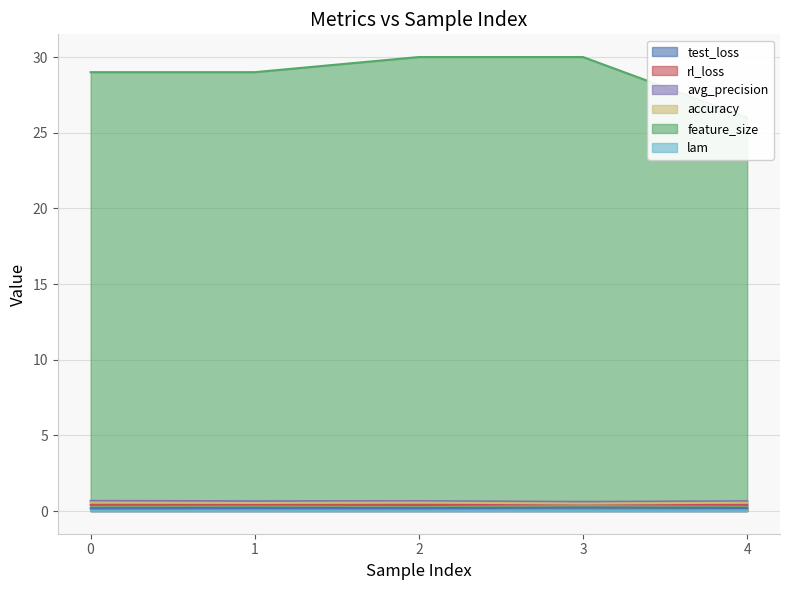

Is it true that test_loss equals 0.2 at 1?

True